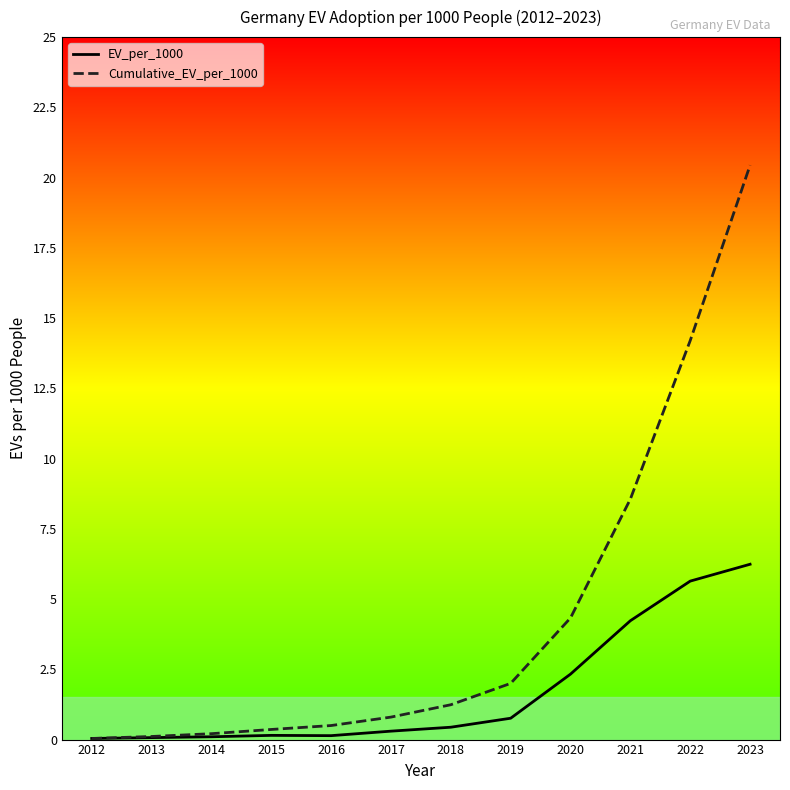

At which label is Cumulative_EV_per_1000 closest to 10?

2021